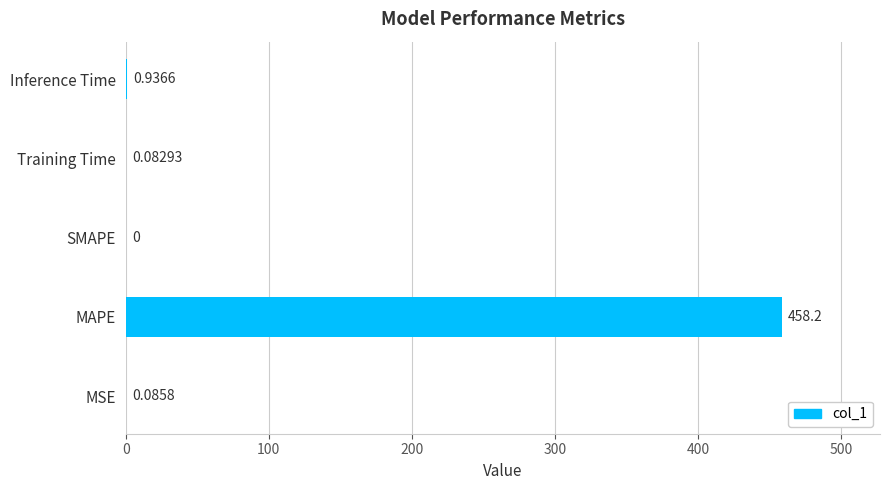

What is the change in value from SMAPE to Training Time?

+0.1